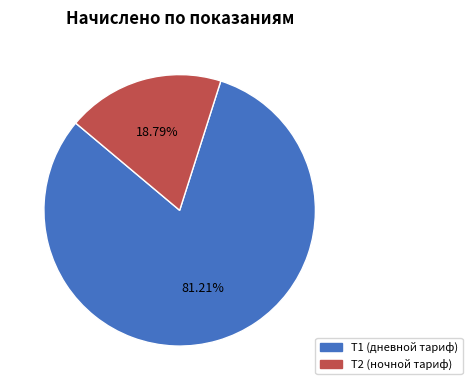

Does any single category account for the majority?

Yes